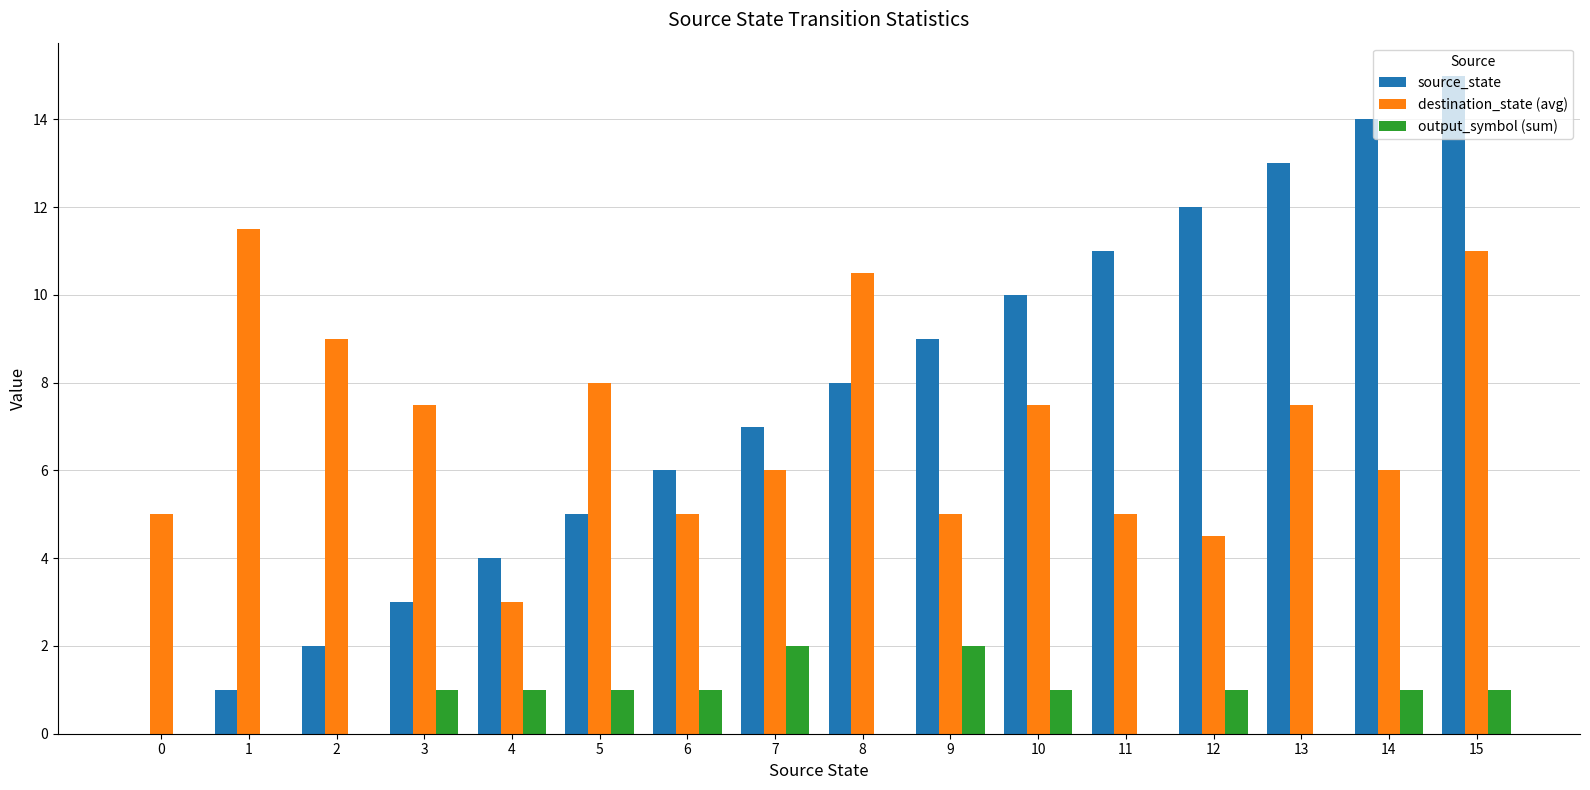

What is the total value across all series at 2?

11.0